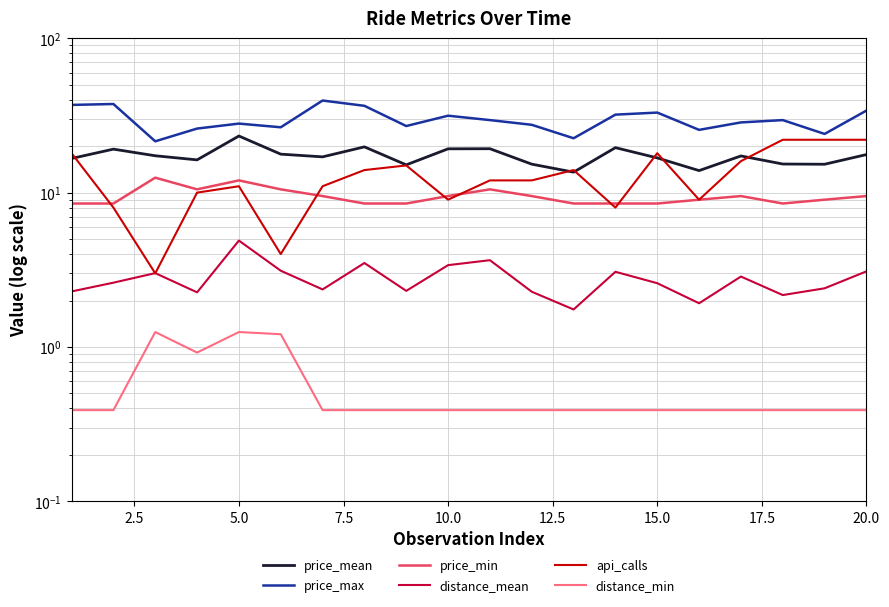

Which series has the widest spread of values?

api_calls